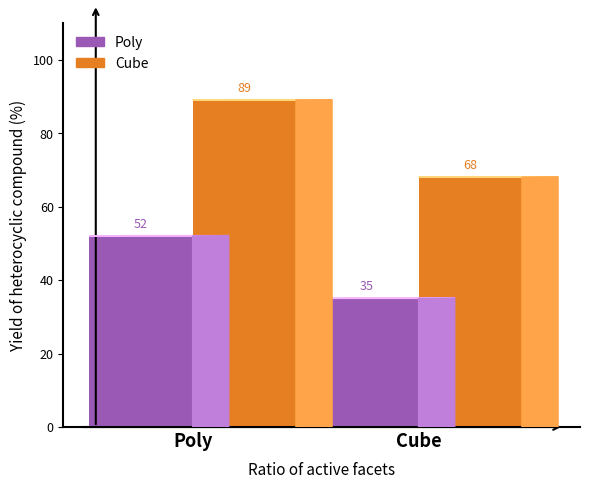

What is the value of the Poly bar at the 1st from the left?

52